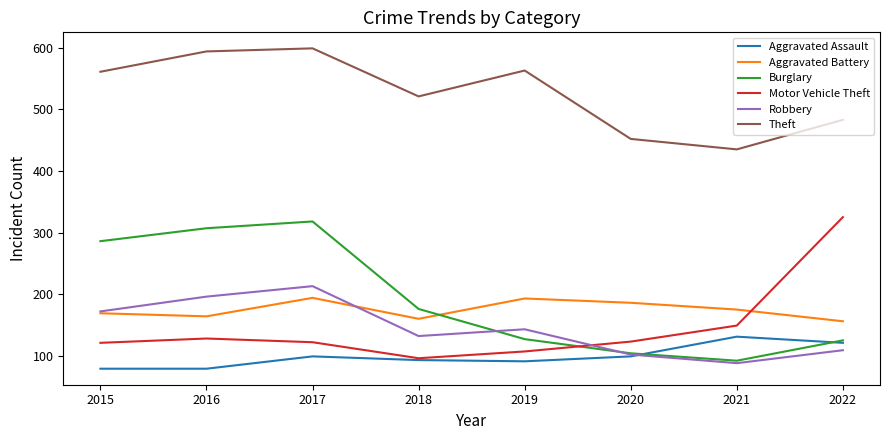

Which series changed the most between 2016 and 2022?

Motor Vehicle Theft